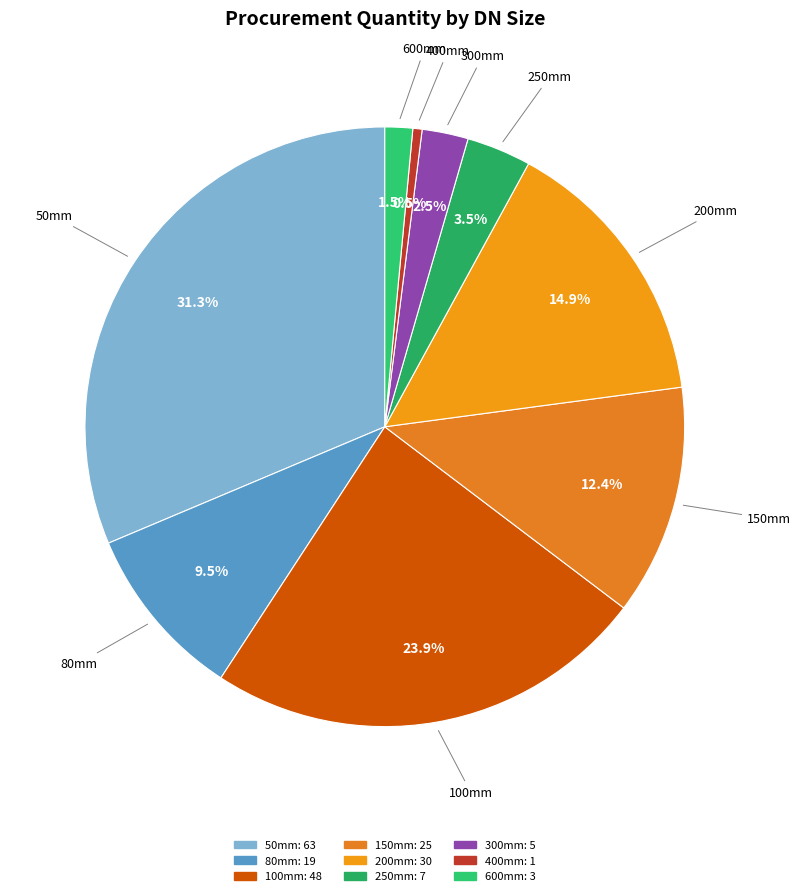

The 80mm slice represents 1% of the pie. True or false?

False